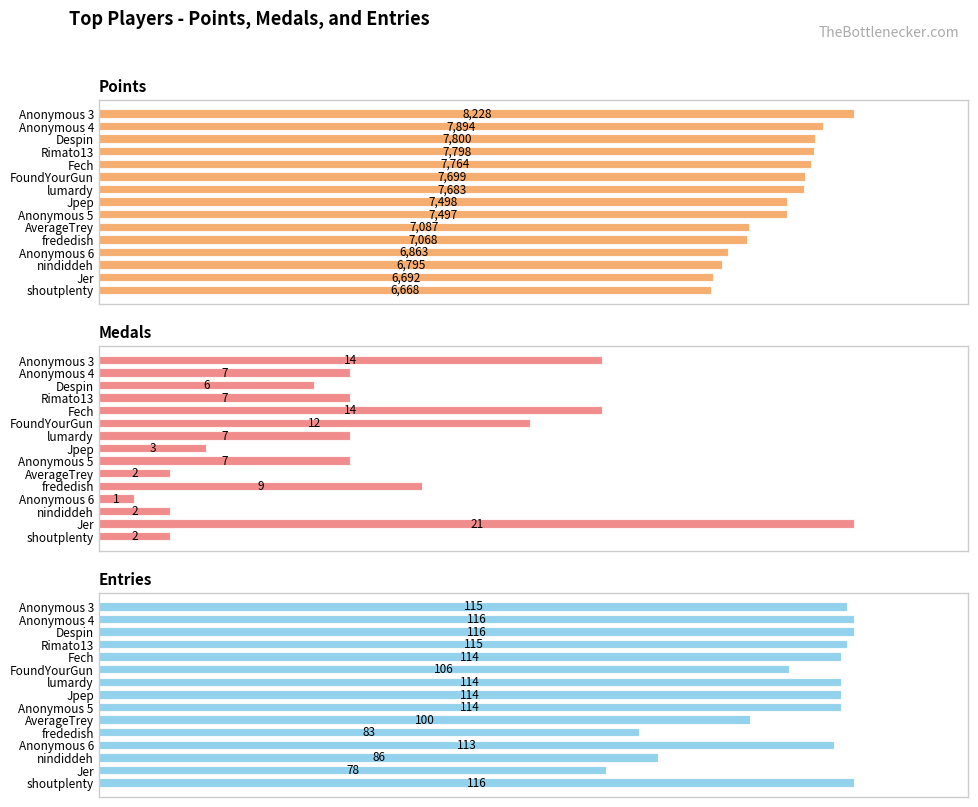

Is the value of Medals at Fech greater than the value of Entries at Jer?

No